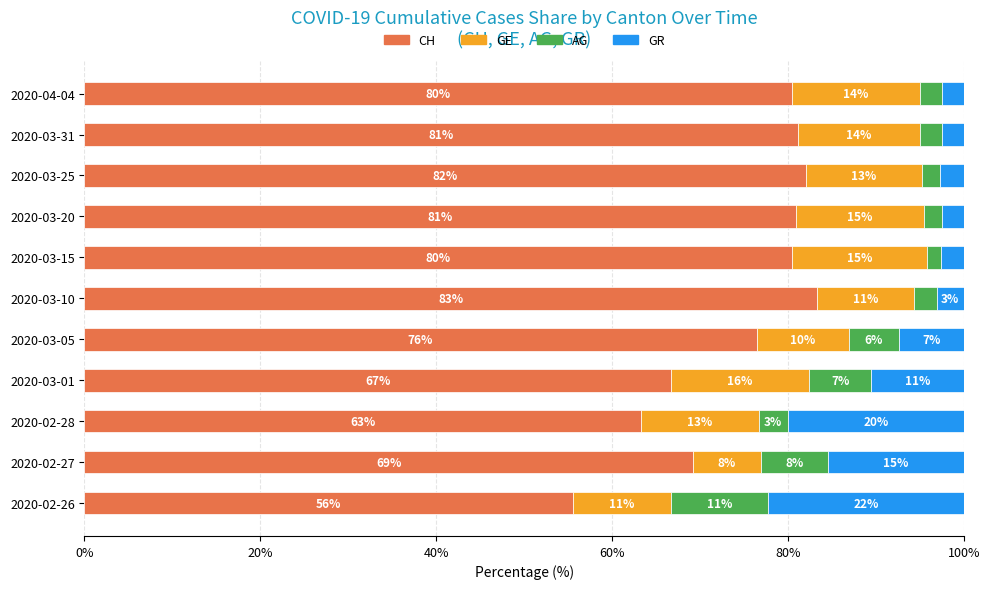

What are all the series names shown in the legend?

CH, GE, AG, GR